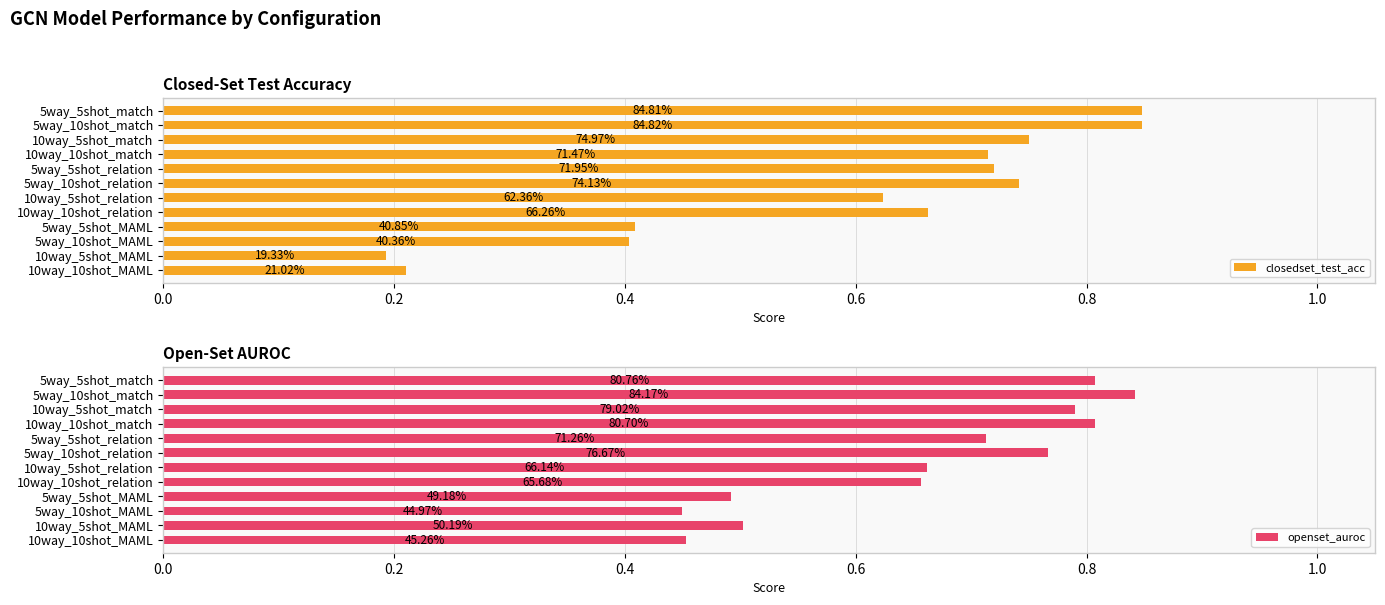

What is the highest value of the openset_auroc series?

0.8